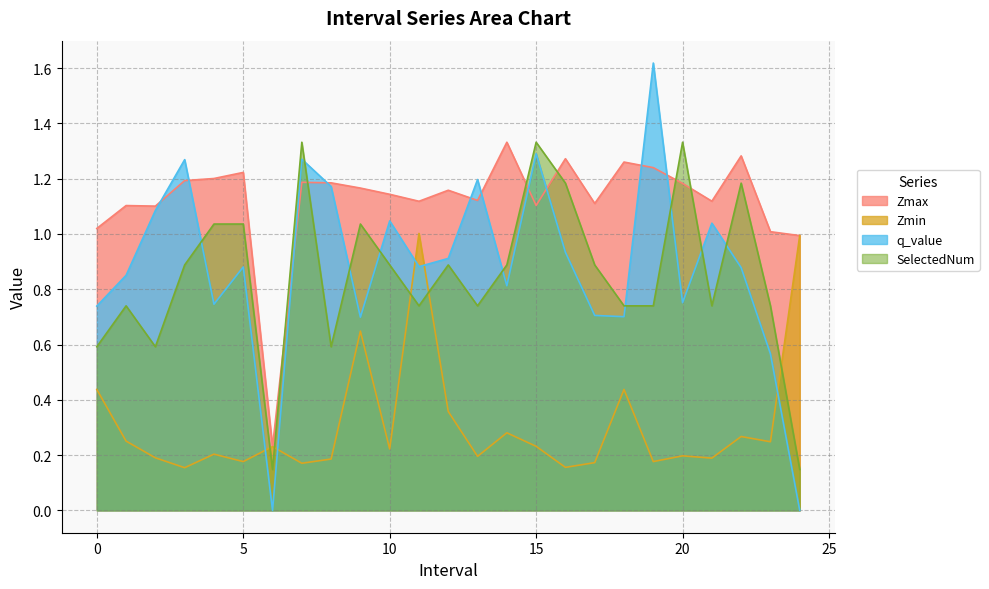

Does the chart display data point markers on the line(s)?

No